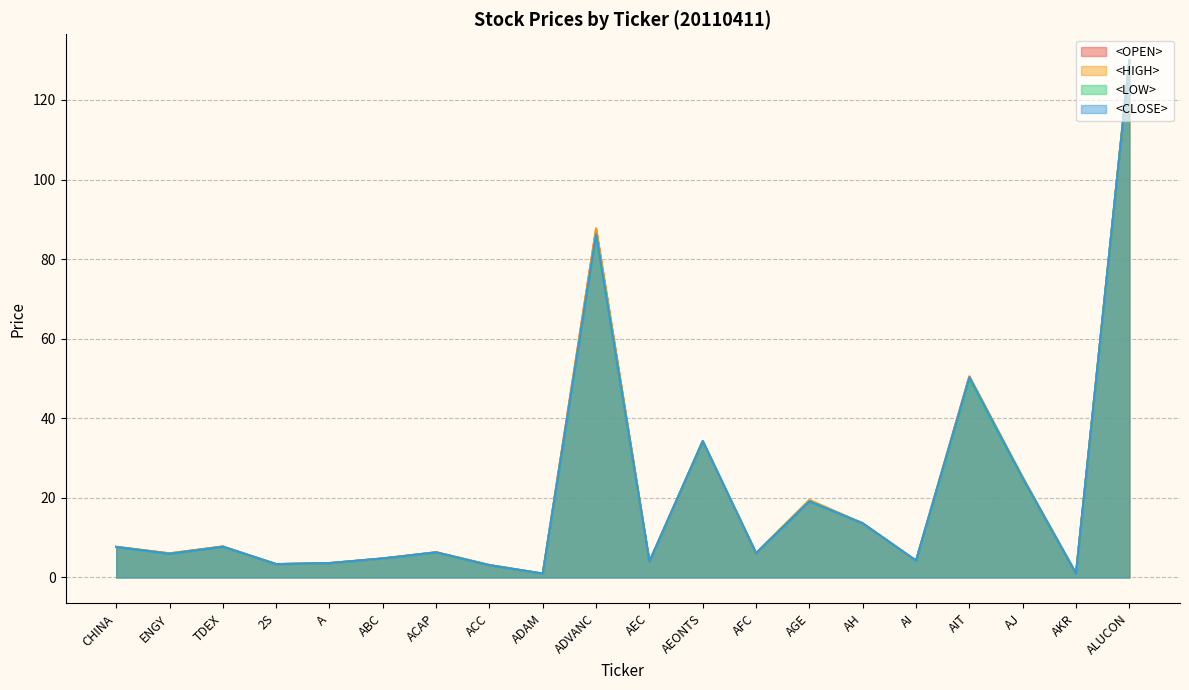

What is the sum of all <HIGH> values?

420.0